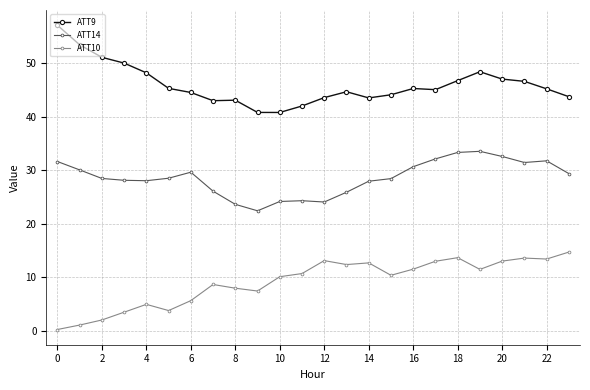

How many lines are shown in the chart?

3